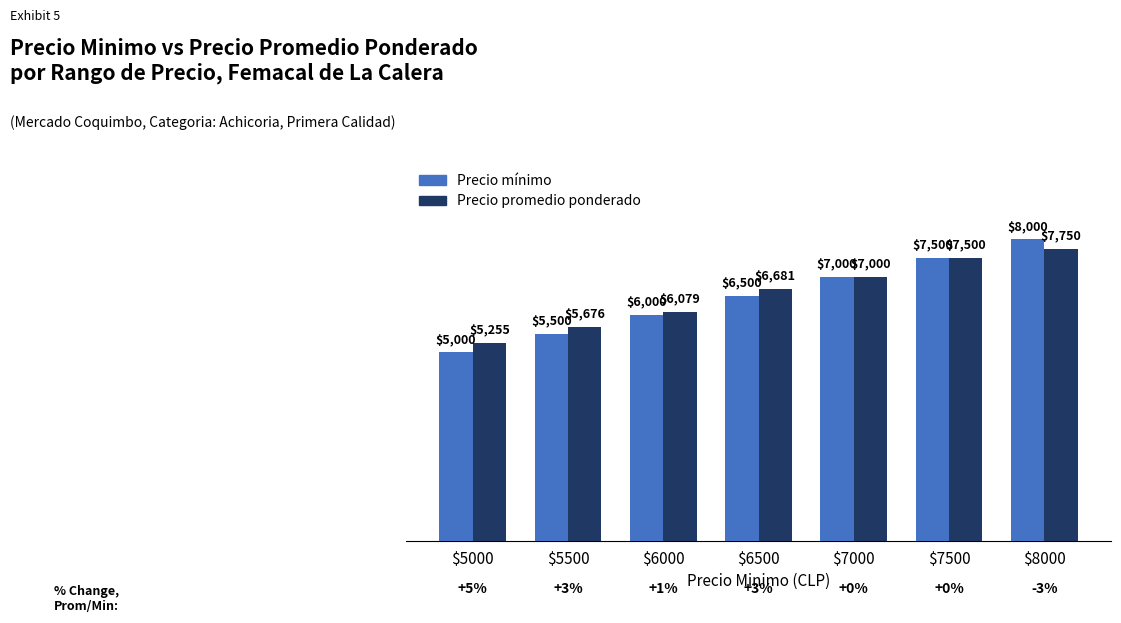

What is the difference between the maximum and minimum values in the Precio mínimo series?

3000